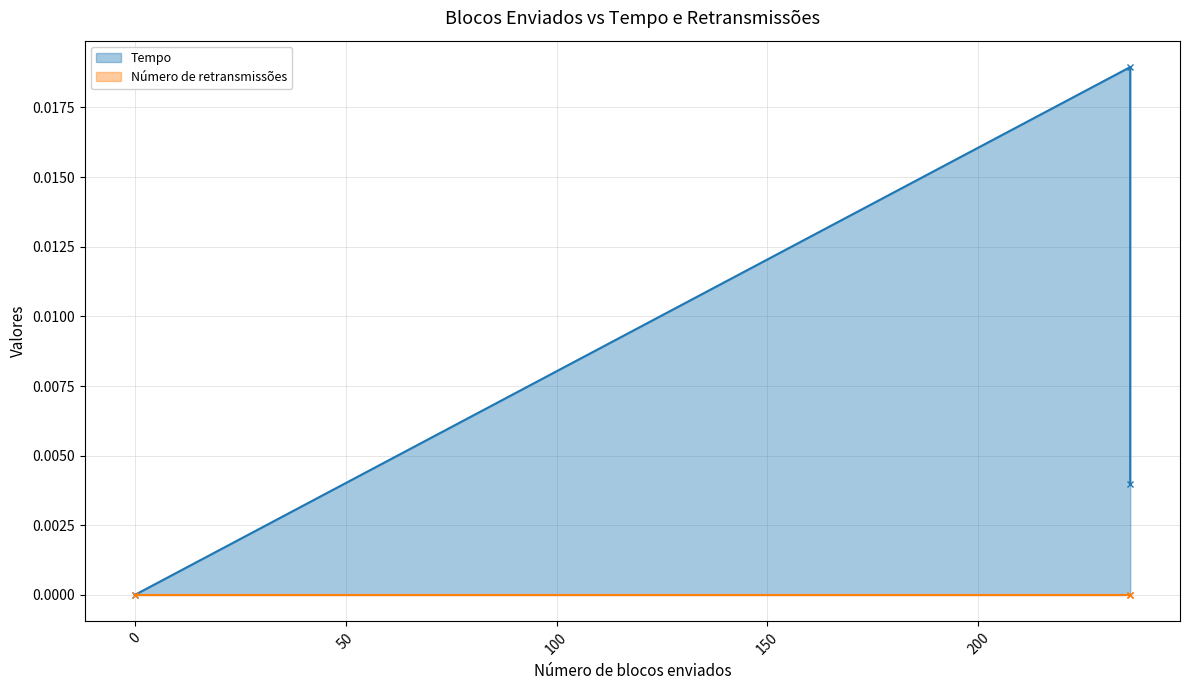

True or false: the data shows 0.0 at 236.

True